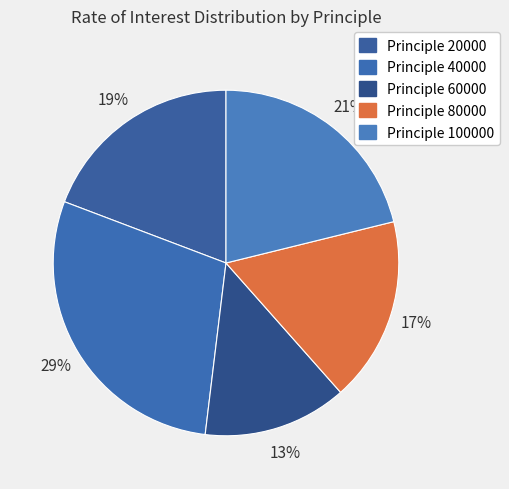

Which slice is the smallest?

60000